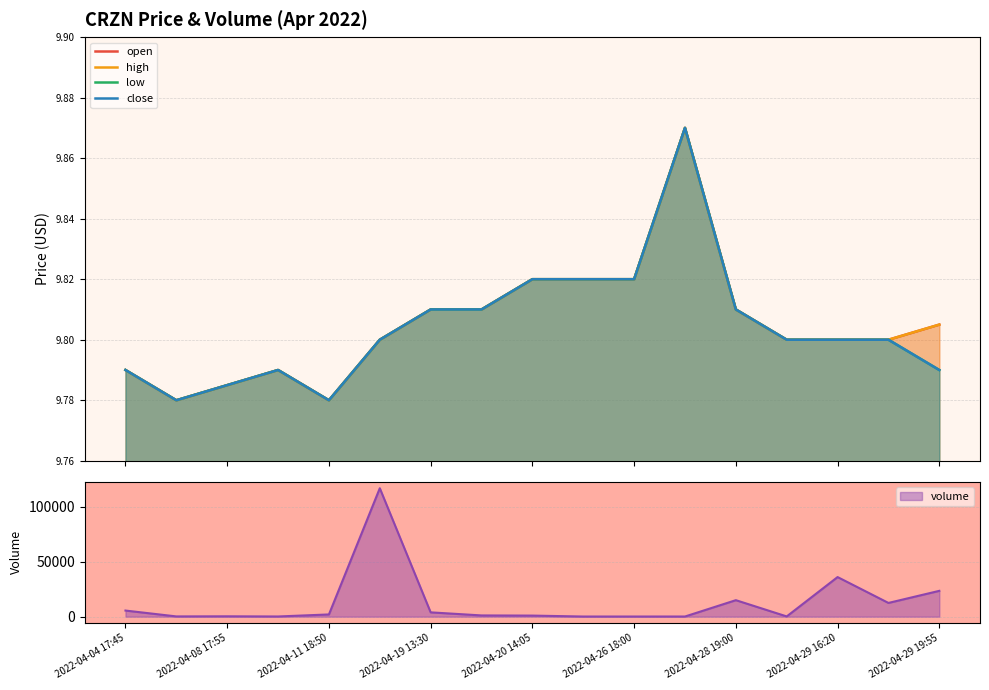

How many interior local valleys does the low series have?

2